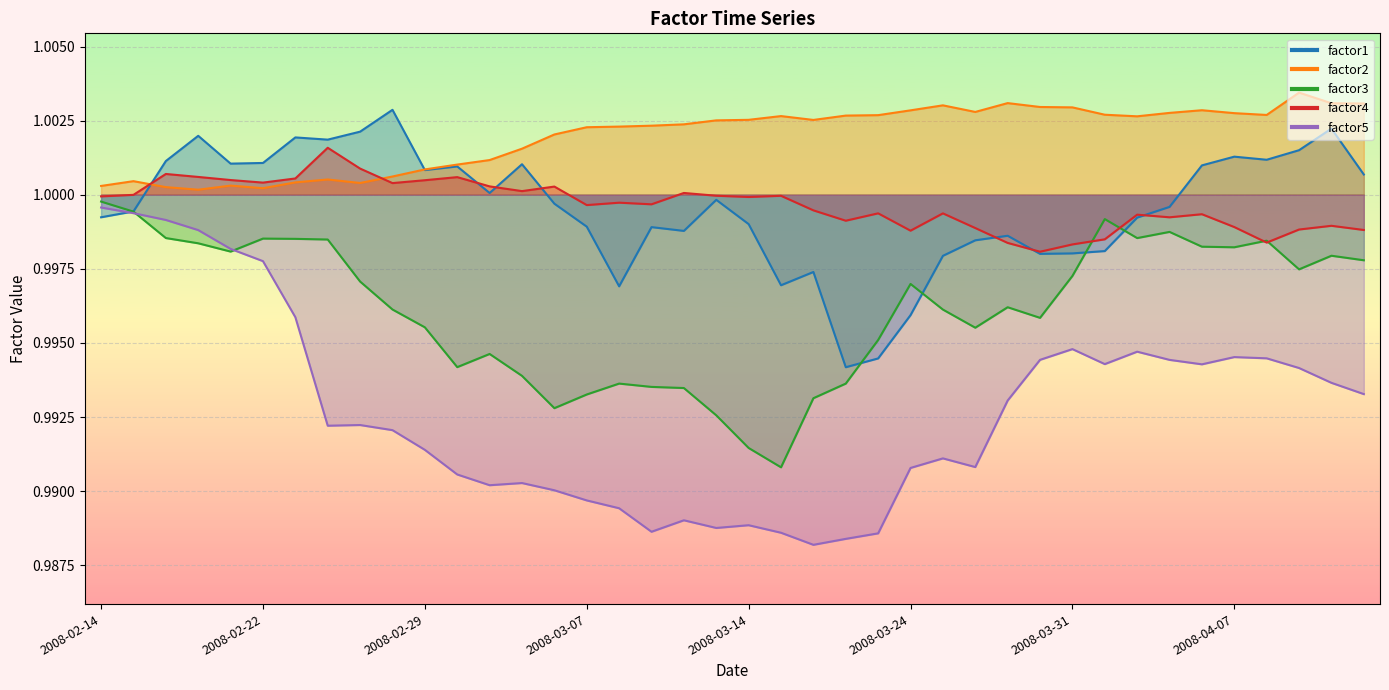

Which category has the lowest value in the factor1 series?

23